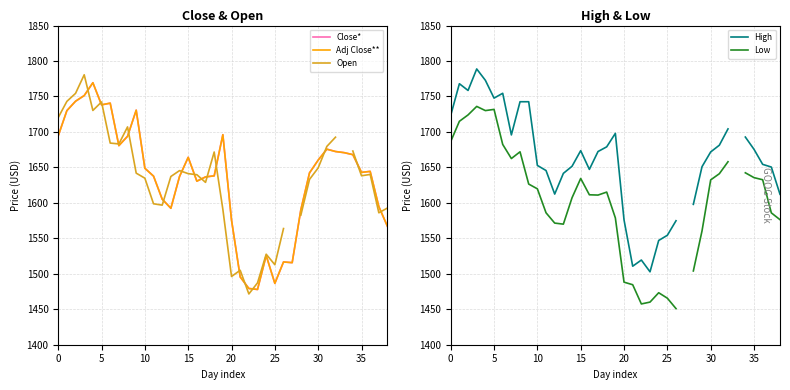

How many values in the Close* series are below 1643?

19